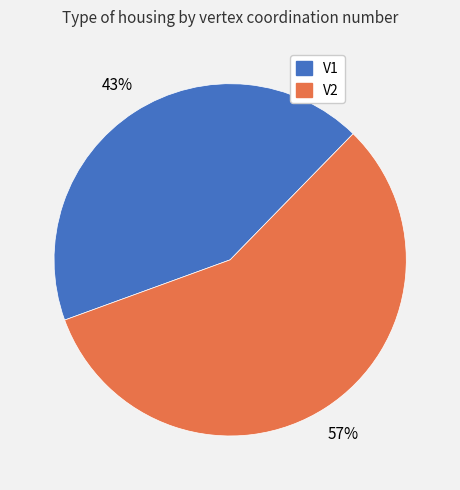

How many segments does this pie chart have?

2